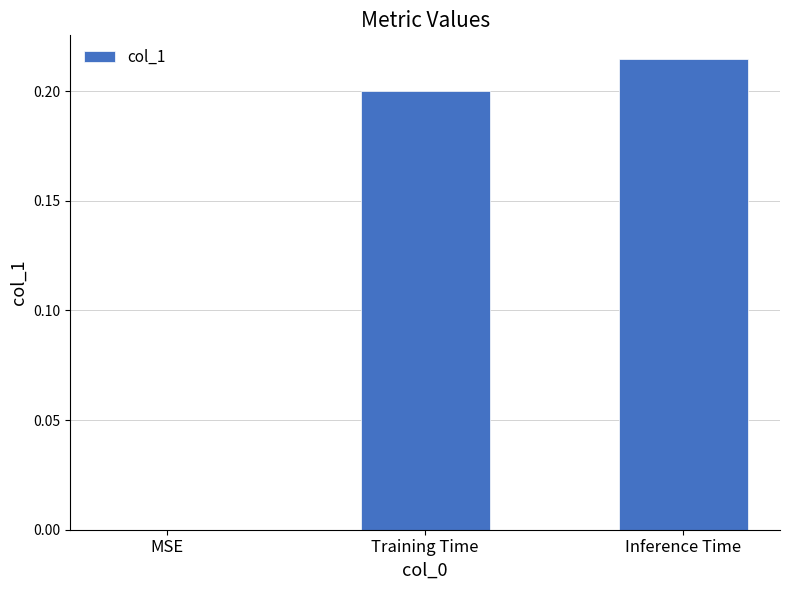

The value at MSE is -0.1. True or false?

False